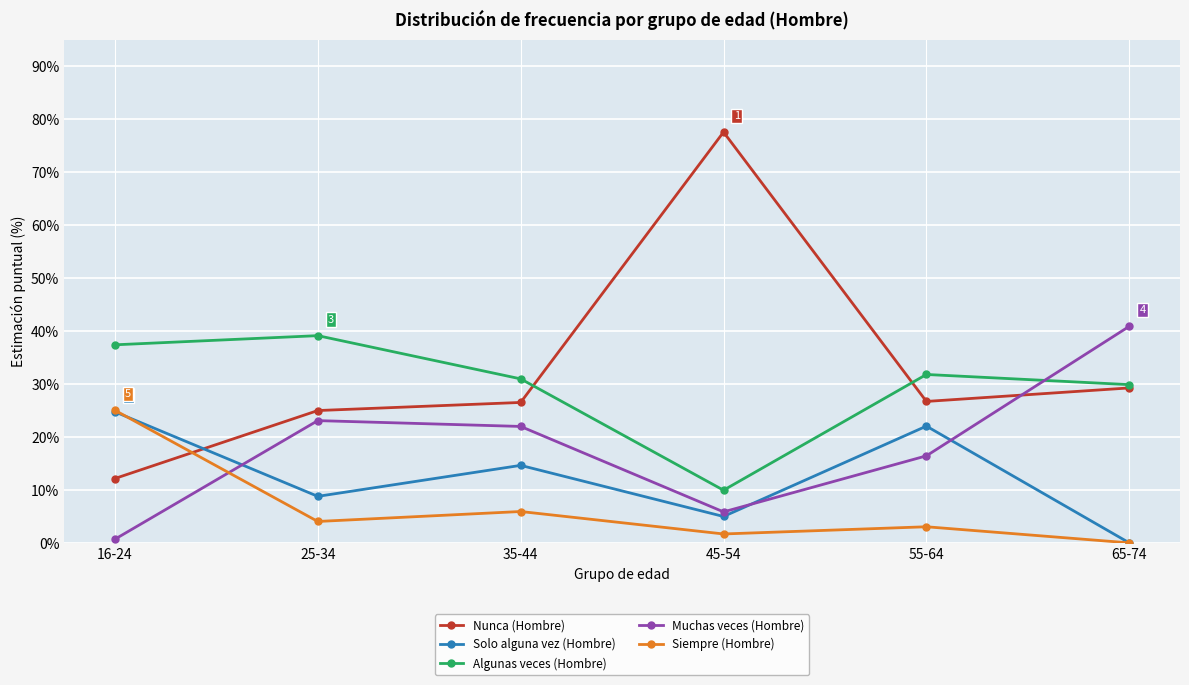

The Siempre (Hombre) series shows 25.0 at 16-24. True or false?

True